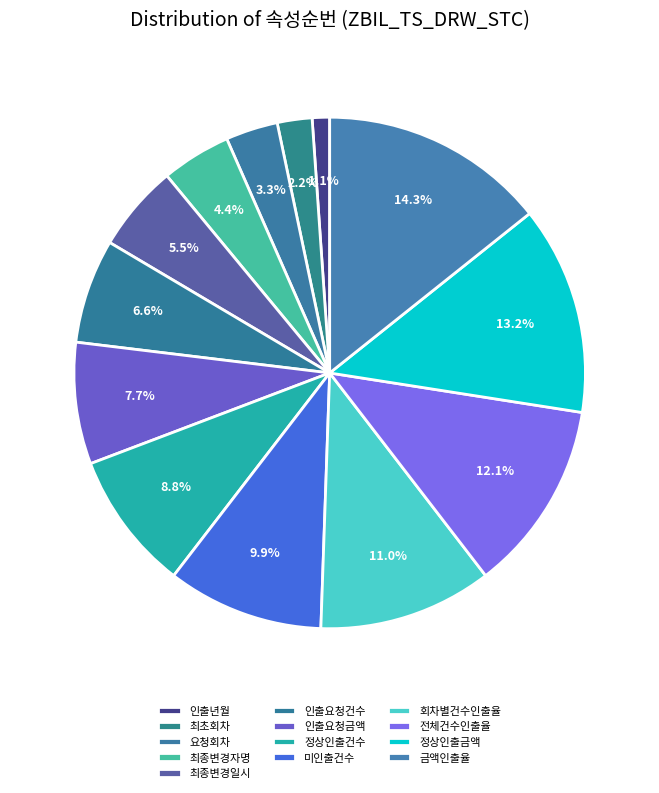

How many segments does this pie chart have?

13